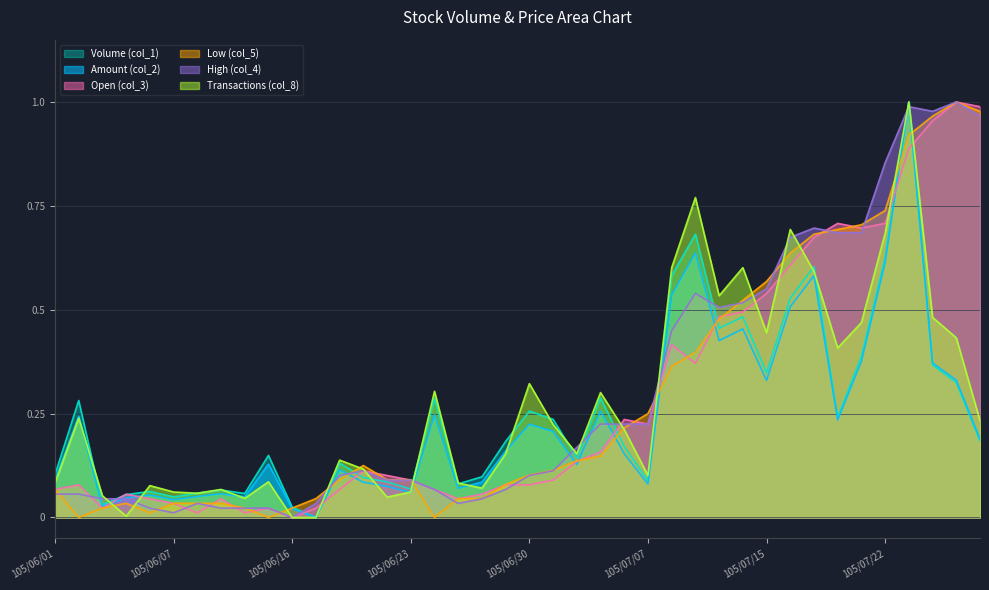

What is the greatest value displayed?

1.0